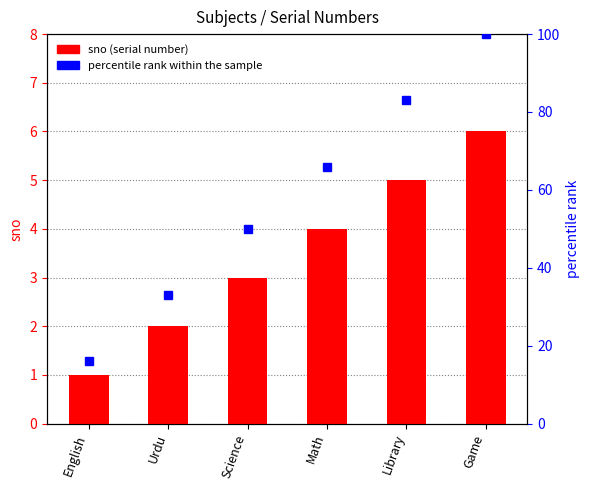

Reading left to right, extract all data points from this chart.

English=1	Urdu=2	Science=3	Math=4	Library=5	Game=6